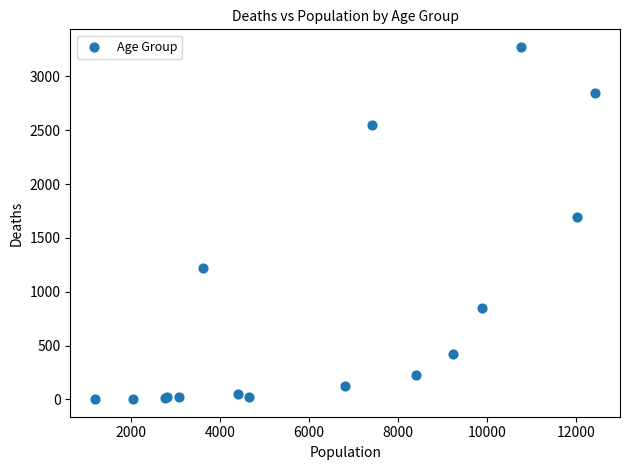

What Y value in the scatter plot is closest to 1638?

1690